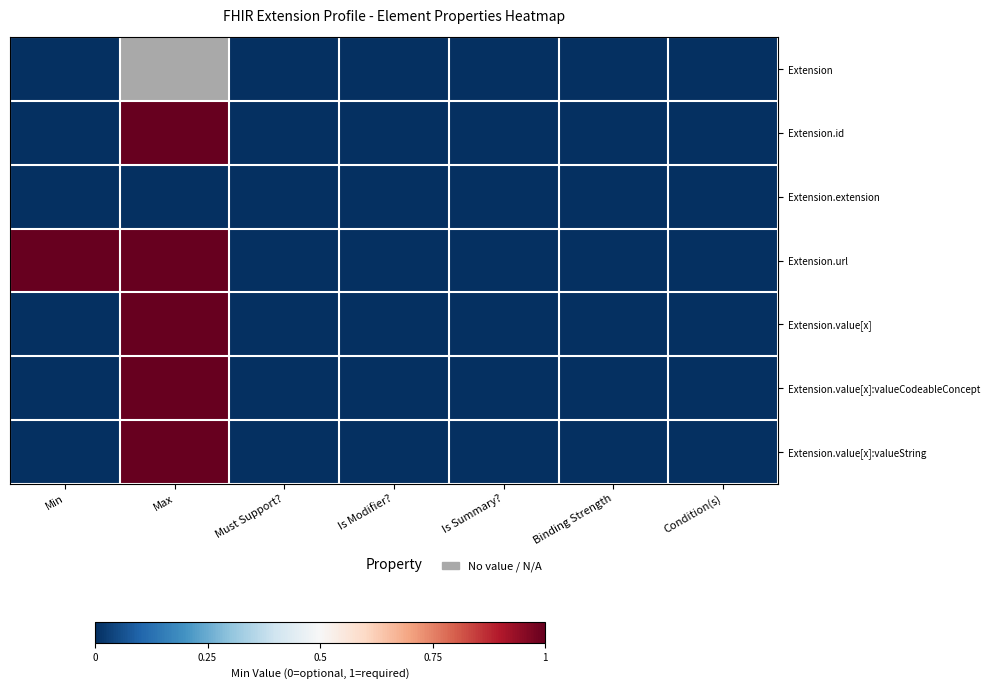

Which series has the largest total across all categories?

Extension.url